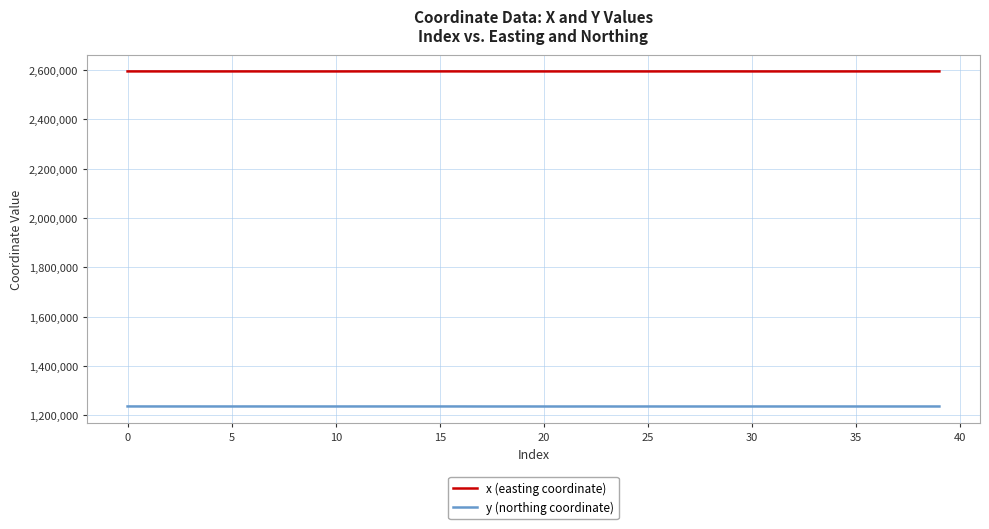

List the series in order of their peak value, lowest first.

y (northing coordinate), x (easting coordinate)